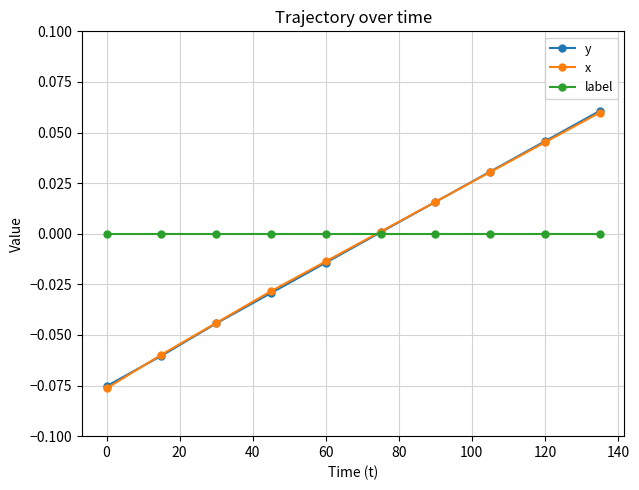

Which series has the largest range (max minus min)?

x